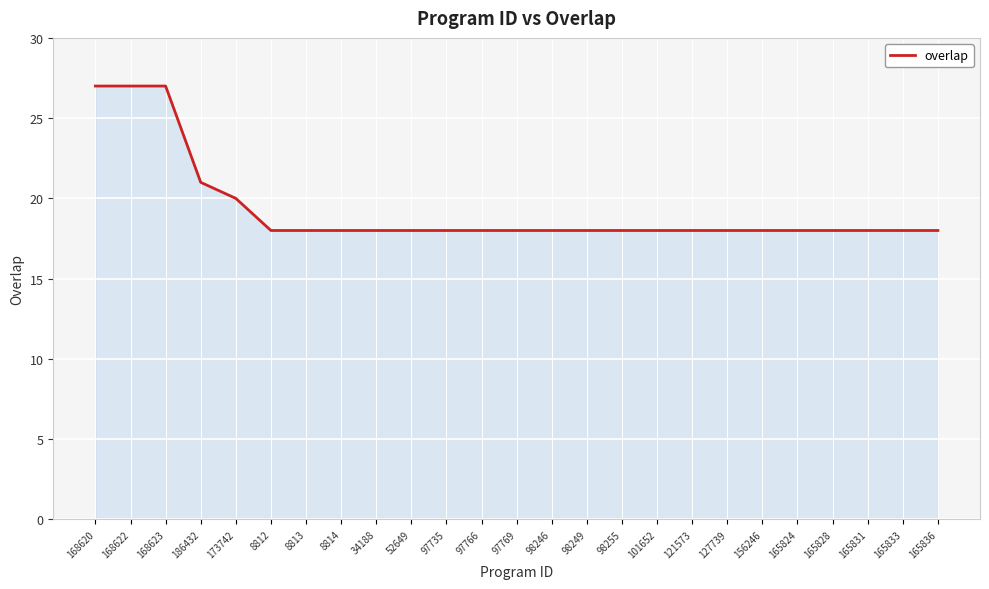

Reading left to right, transcribe all the data shown in this chart.

168620=27	168622=27	168623=27	186432=21	173742=20	8812=18	8813=18	8814=18	34188=18	52649=18	97735=18	97766=18	97769=18	98246=18	98249=18	98255=18	101652=18	121573=18	127739=18	156246=18	165824=18	165828=18	165831=18	165833=18	165836=18